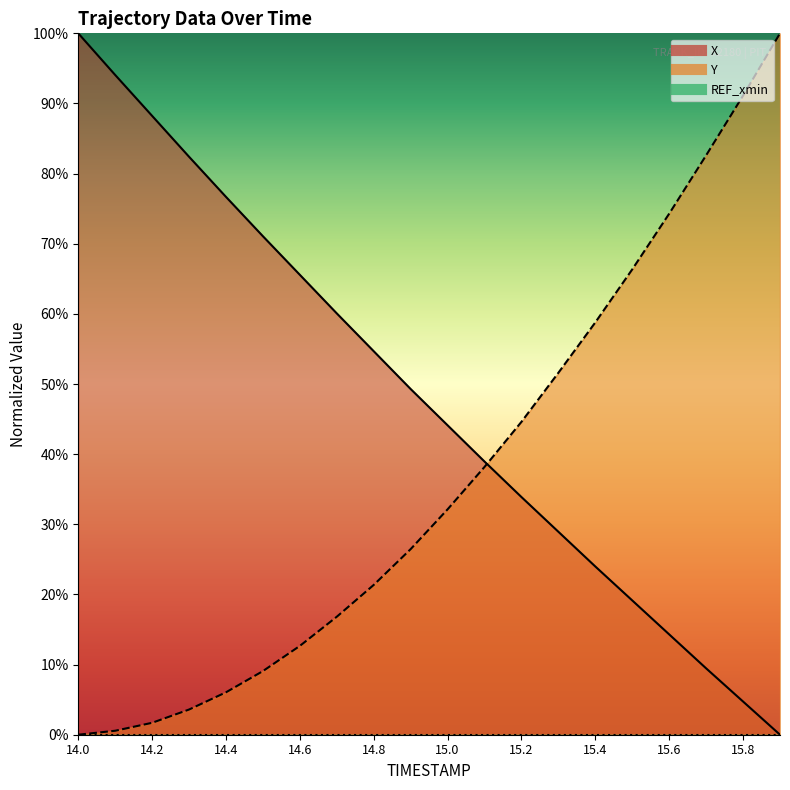

What is the average value of the X series?

48.0